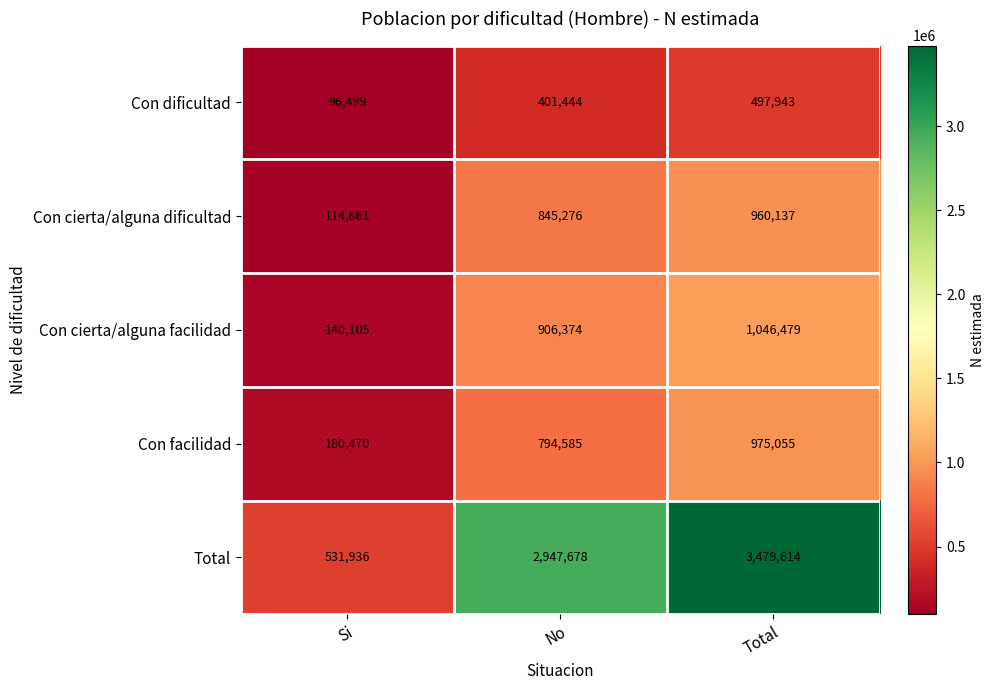

What is the average value of the Con cierta/alguna dificultad series?

640091